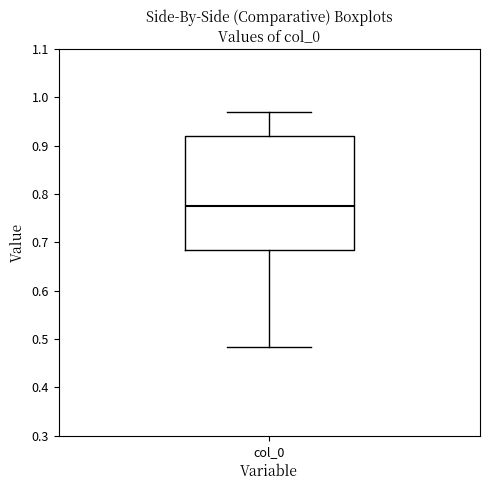

Where is the lower edge of the box for col_0 on the y-axis? The values are not printed on the chart, so give them approximately, as read against the axis.

0.68